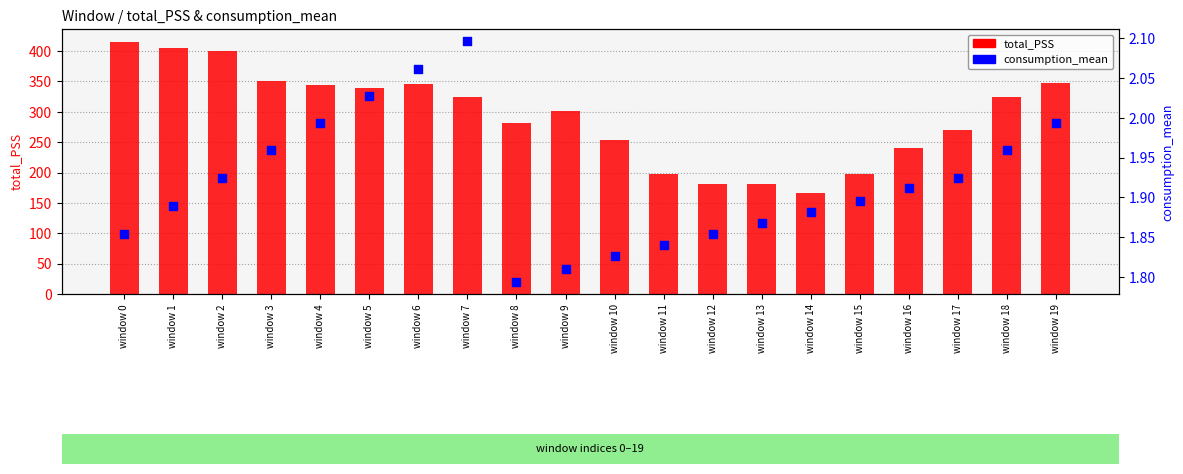

Is the value of consumption_mean at window 8 greater than the value of total_PSS at window 13?

No